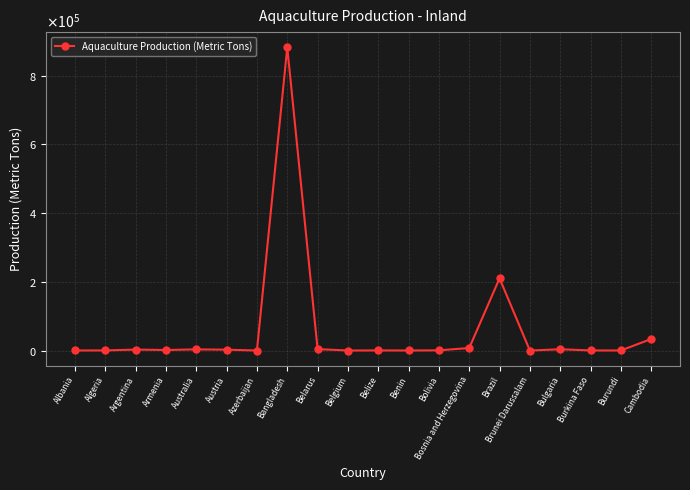

True or false: the data has more than 0 interior local peaks.

True